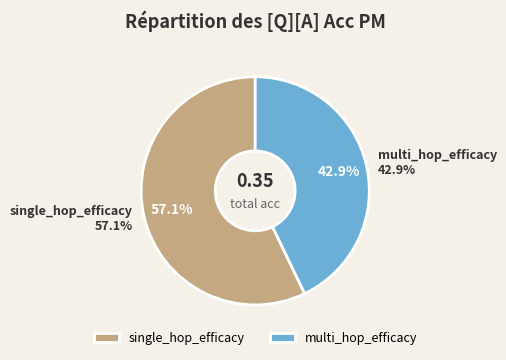

What is the change in value from single_hop_efficacy to multi_hop_efficacy?

-0.1